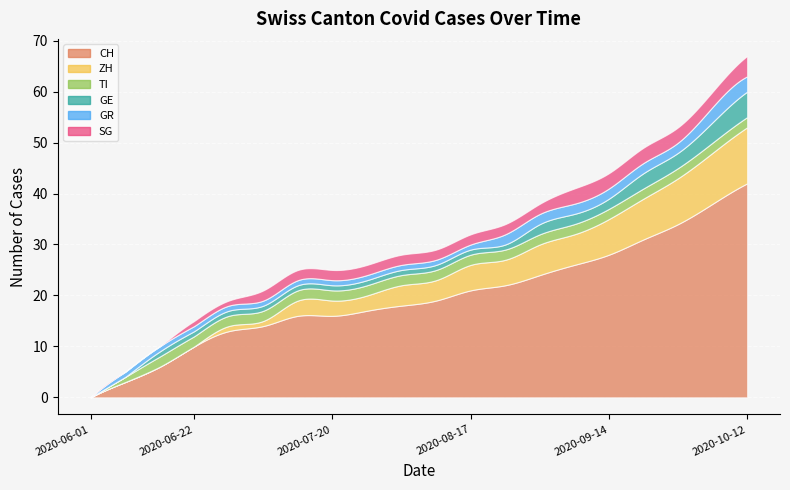

What is the label of the 6th point from the left?

2020-07-06